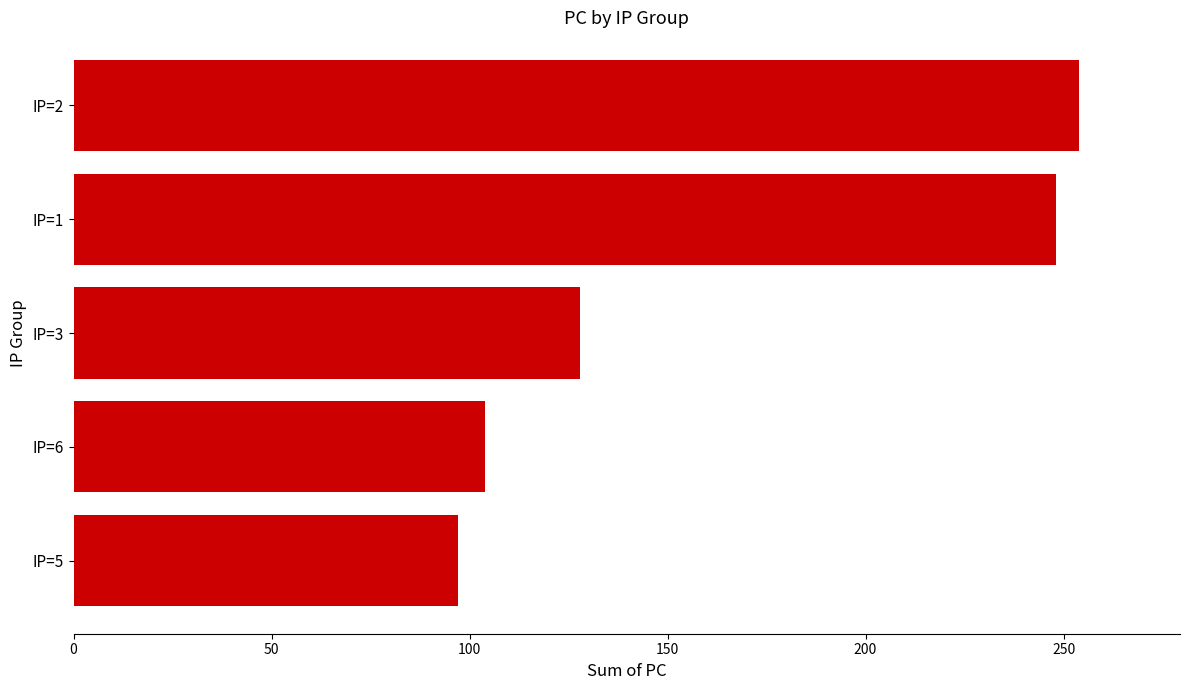

Reading top to bottom, list all the values displayed in this chart.

254	248	128	104	97